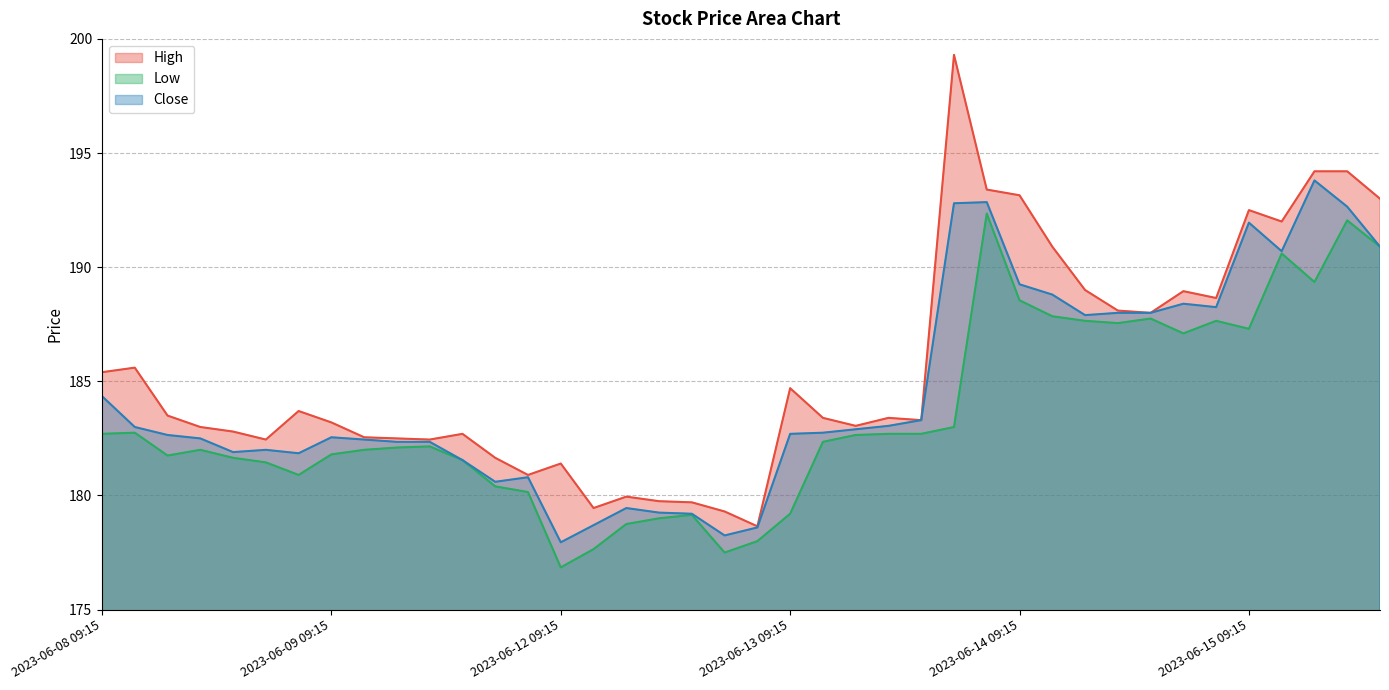

List the series in order of their overall mean, highest first.

High, Close, Low